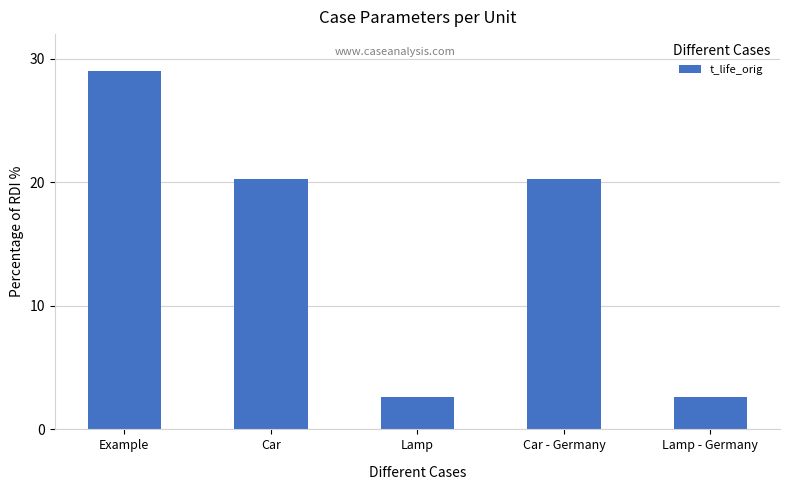

What is the value of the 3rd bar from the left?

2.6